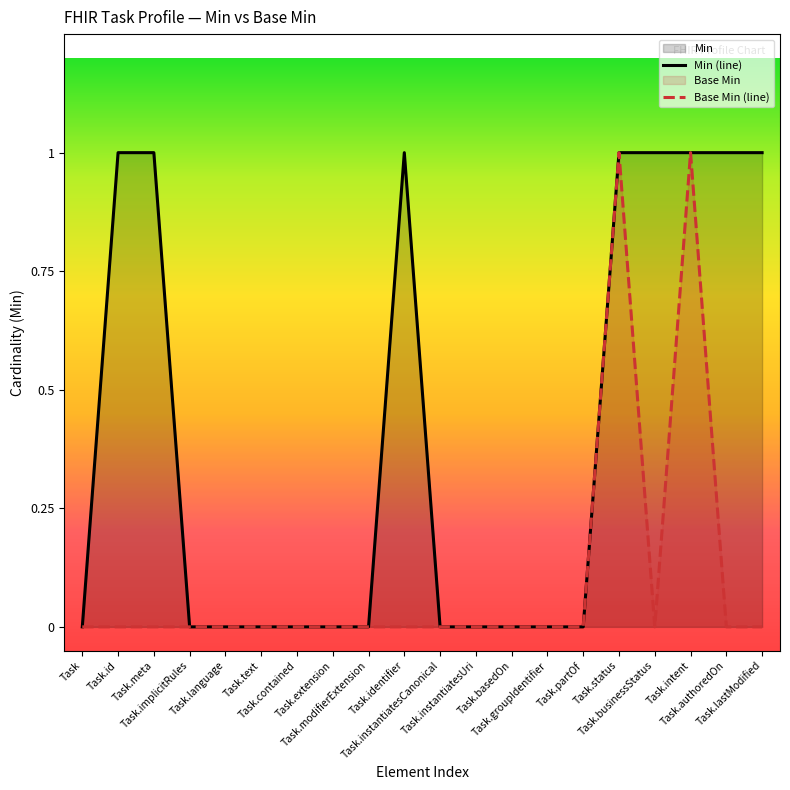

Rank the series at Task.partOf from highest to lowest value.

Min (line), Base Min (line)